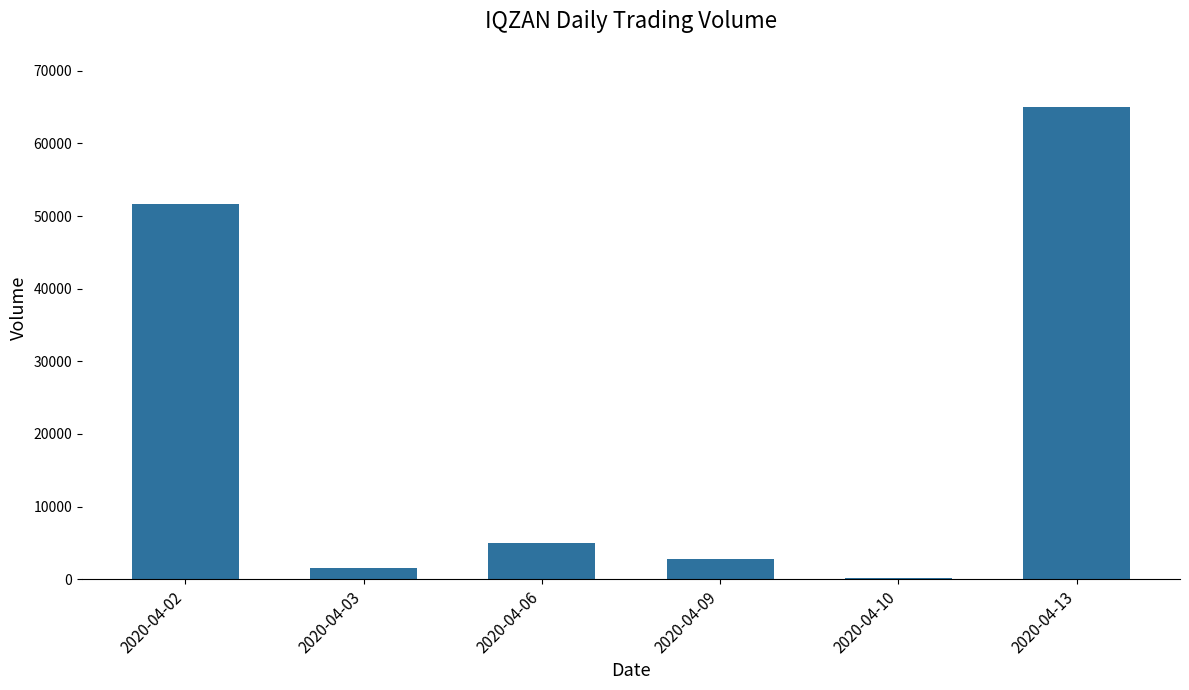

What is the difference between the values at 2020-04-09 and 2020-04-13?

62200